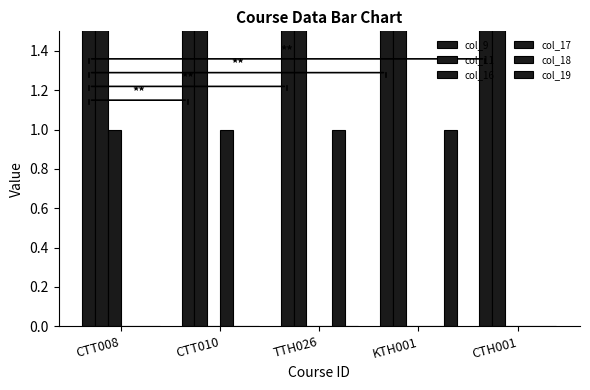

Which category has the highest value across all series?

CTT008